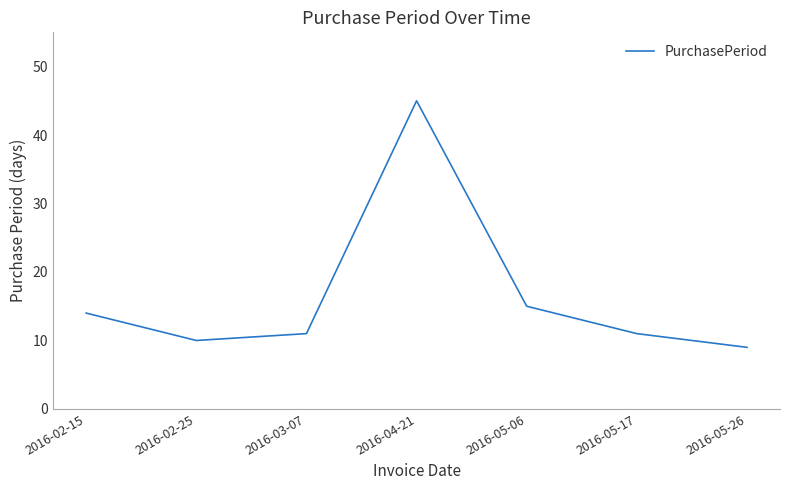

What is the ratio of the value at 2016-05-06 to the value at 2016-03-07?

1.4